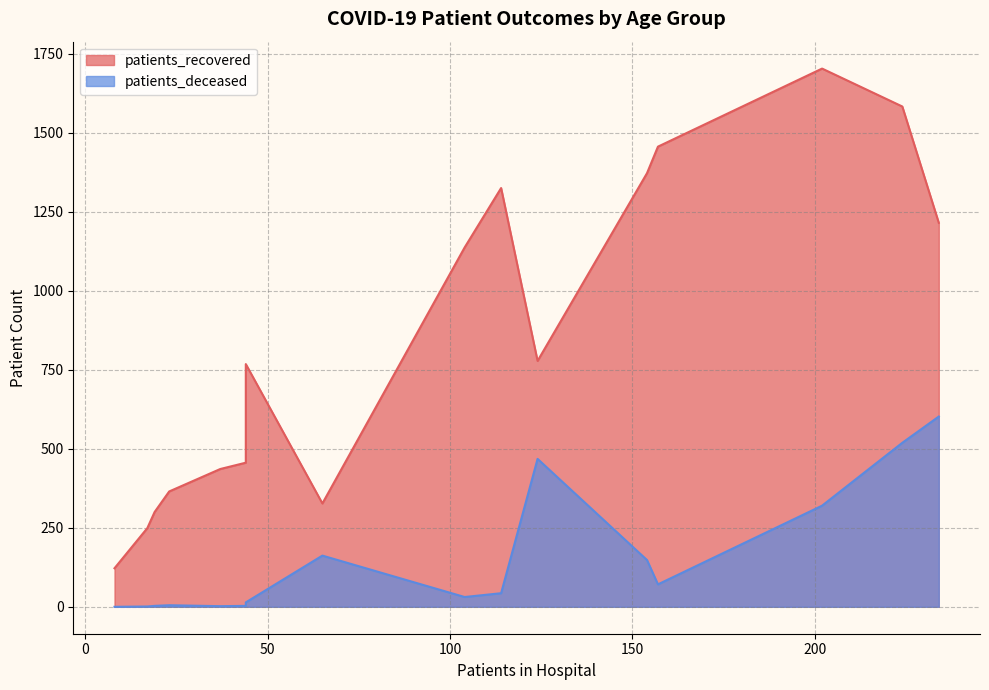

Read the patients_deceased value at 65-69, to the nearest 50.

150